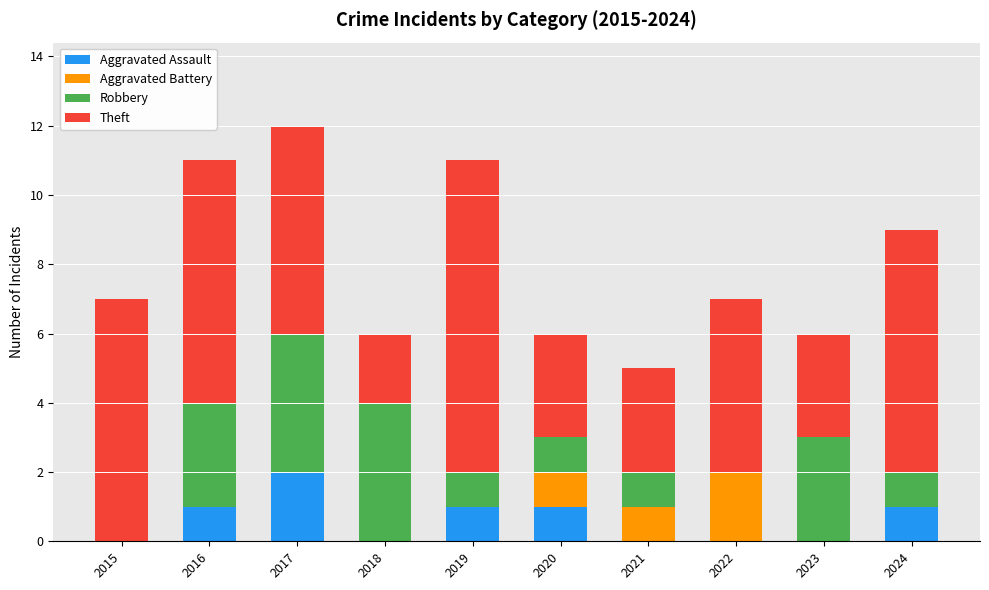

The value of Aggravated Assault at 2022 is 1. True or false?

False